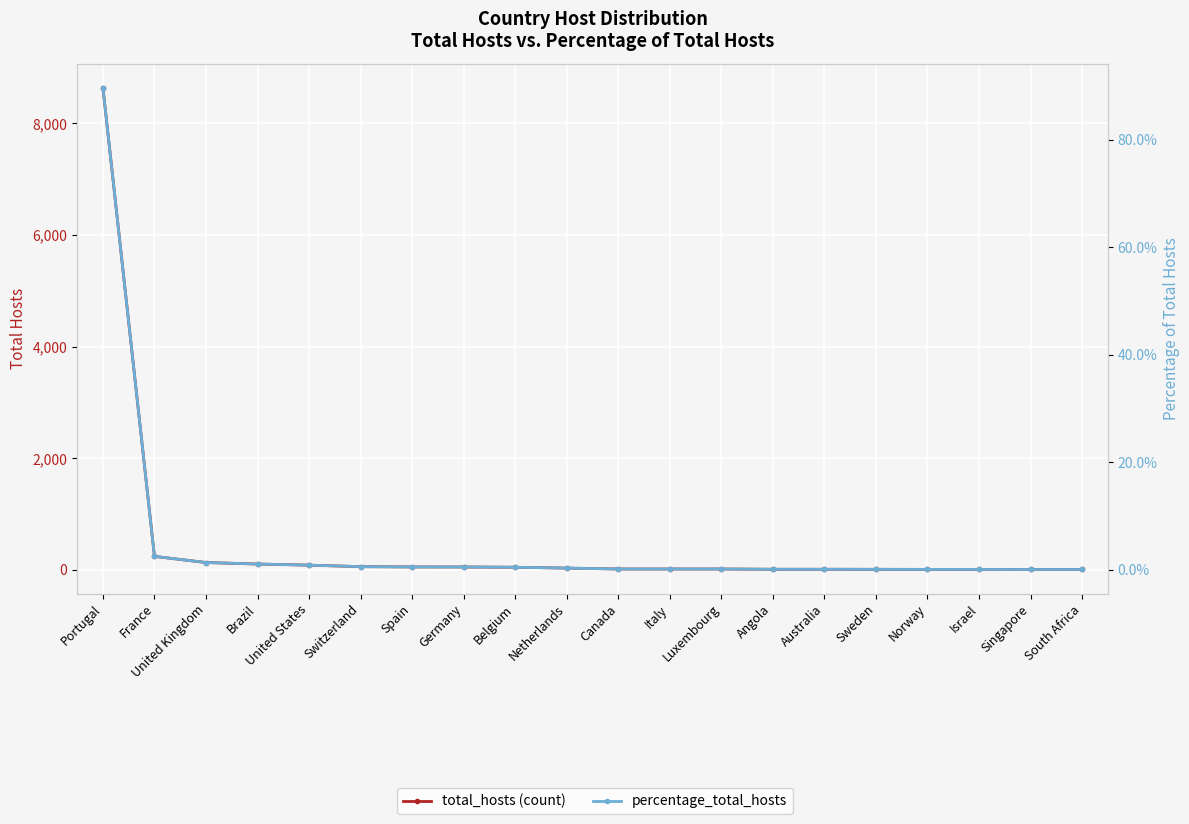

What is the label of the 19th point from the right?

France